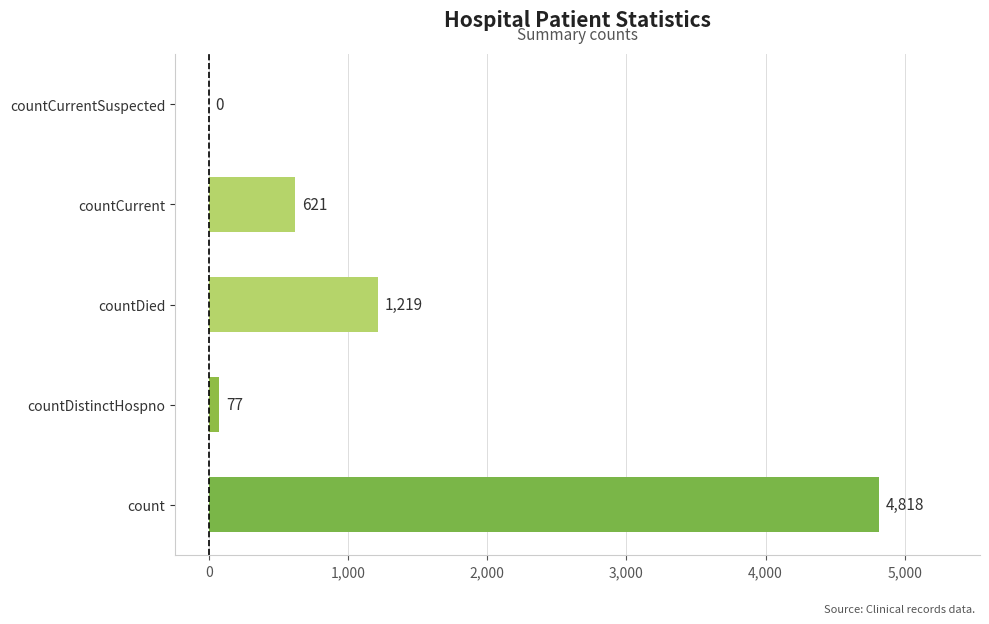

What is the greatest value displayed?

4818